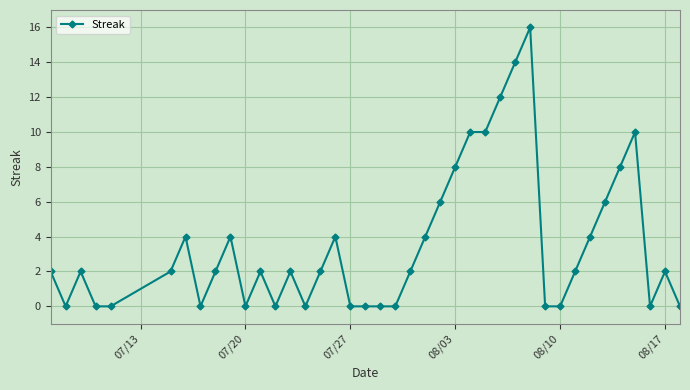

How many lines are shown in the chart?

1